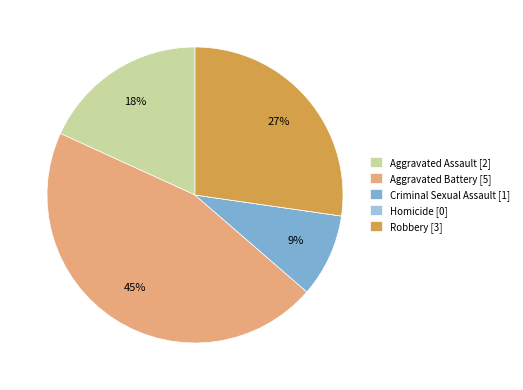

True or false: Criminal Sexual Assault accounts for 9% of the total.

True